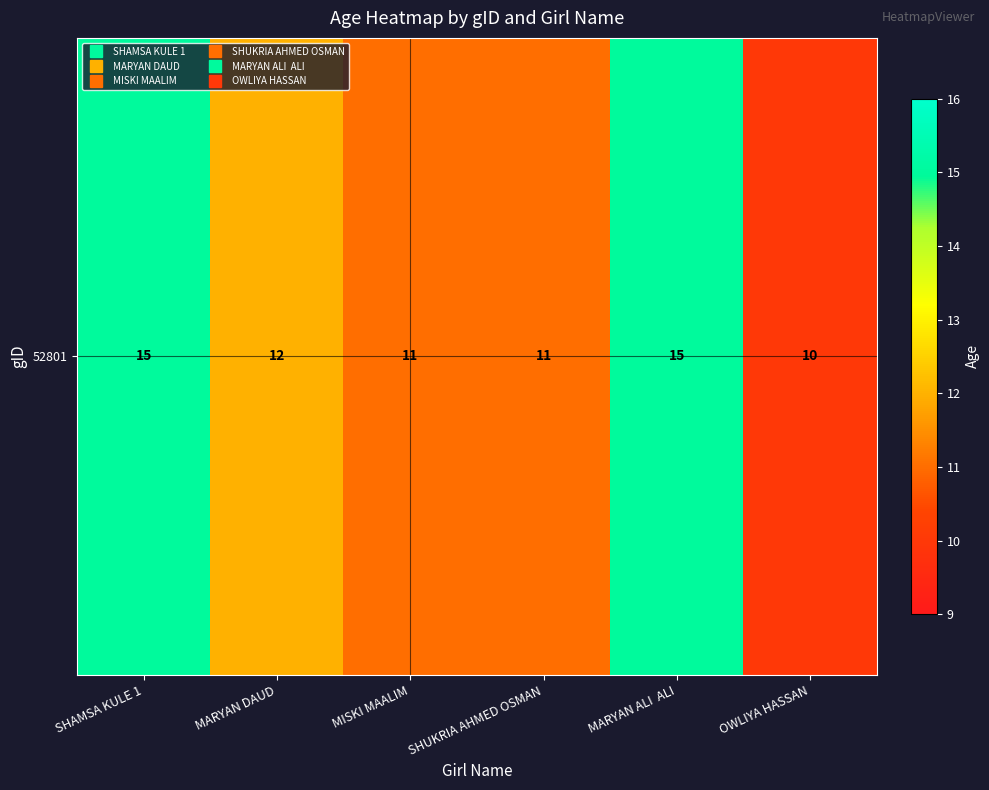

Reading left to right, transcribe all the data shown in this chart.

15	12	11	11	15	10